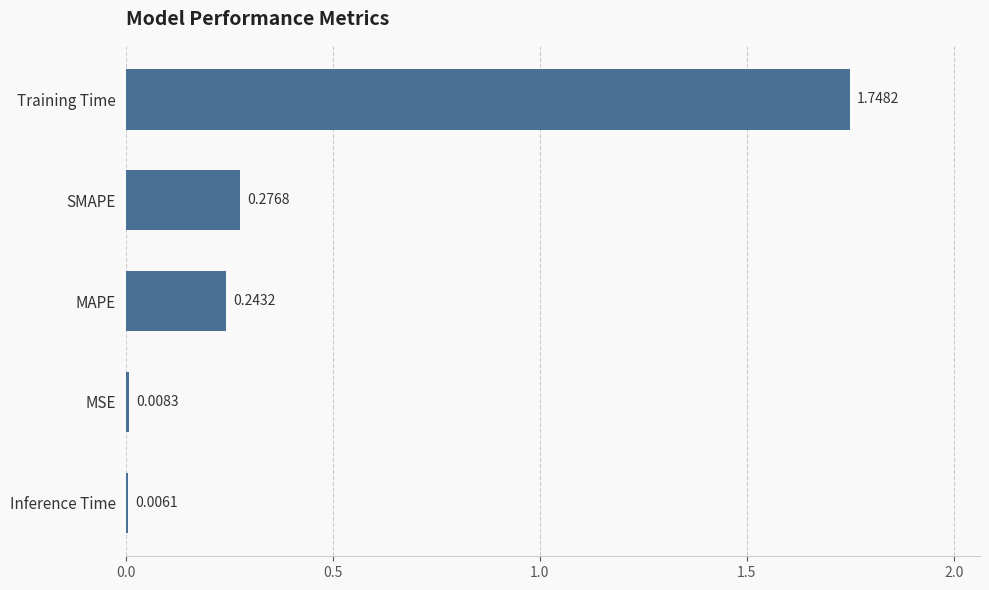

Where is the data nearest to the value 0?

Inference Time